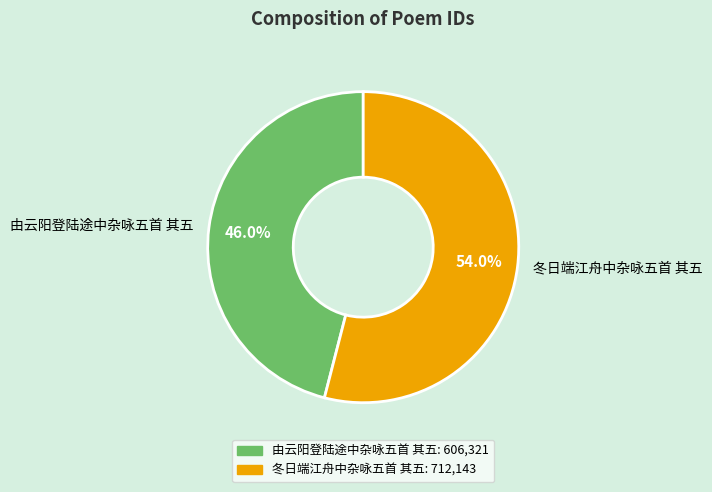

To the nearest percent, what is the difference between the largest and smallest slice percentages?

8%